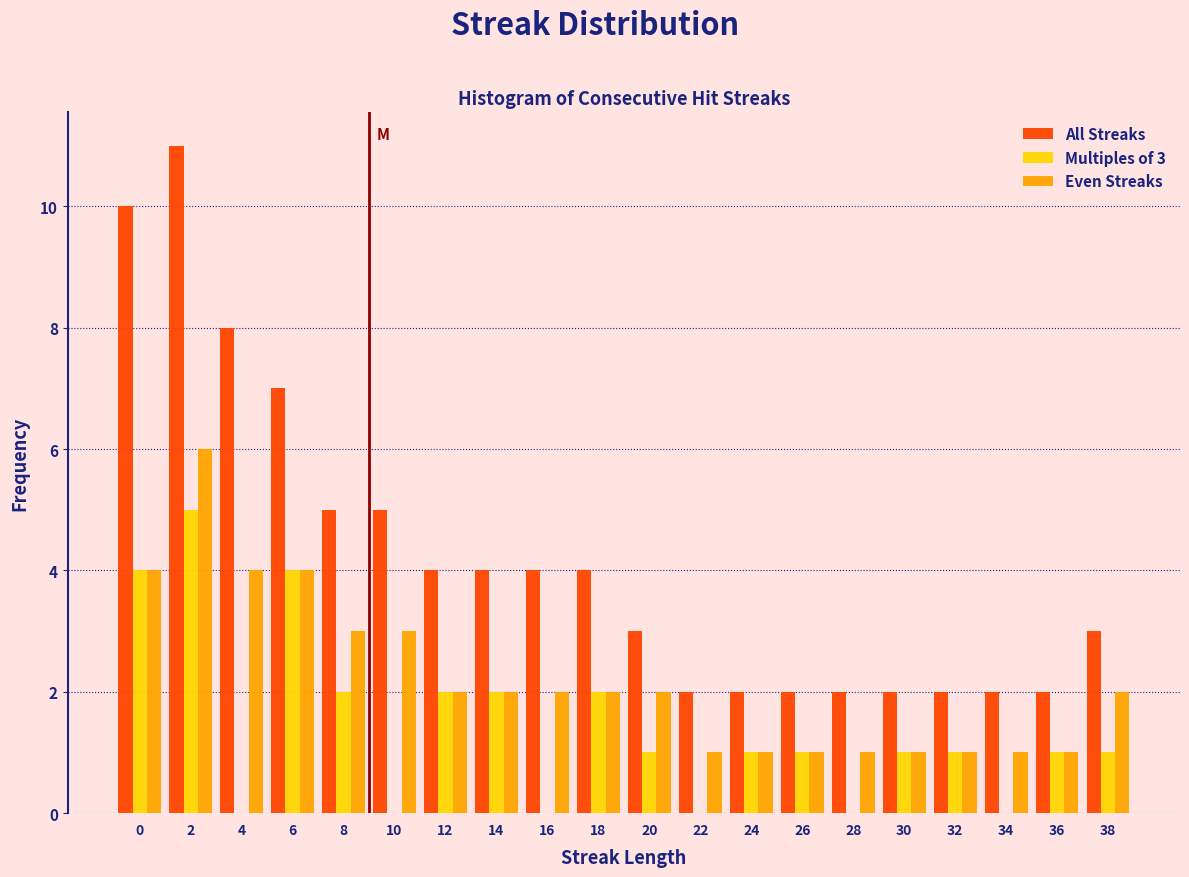

What is the maximum value shown in the chart?

11